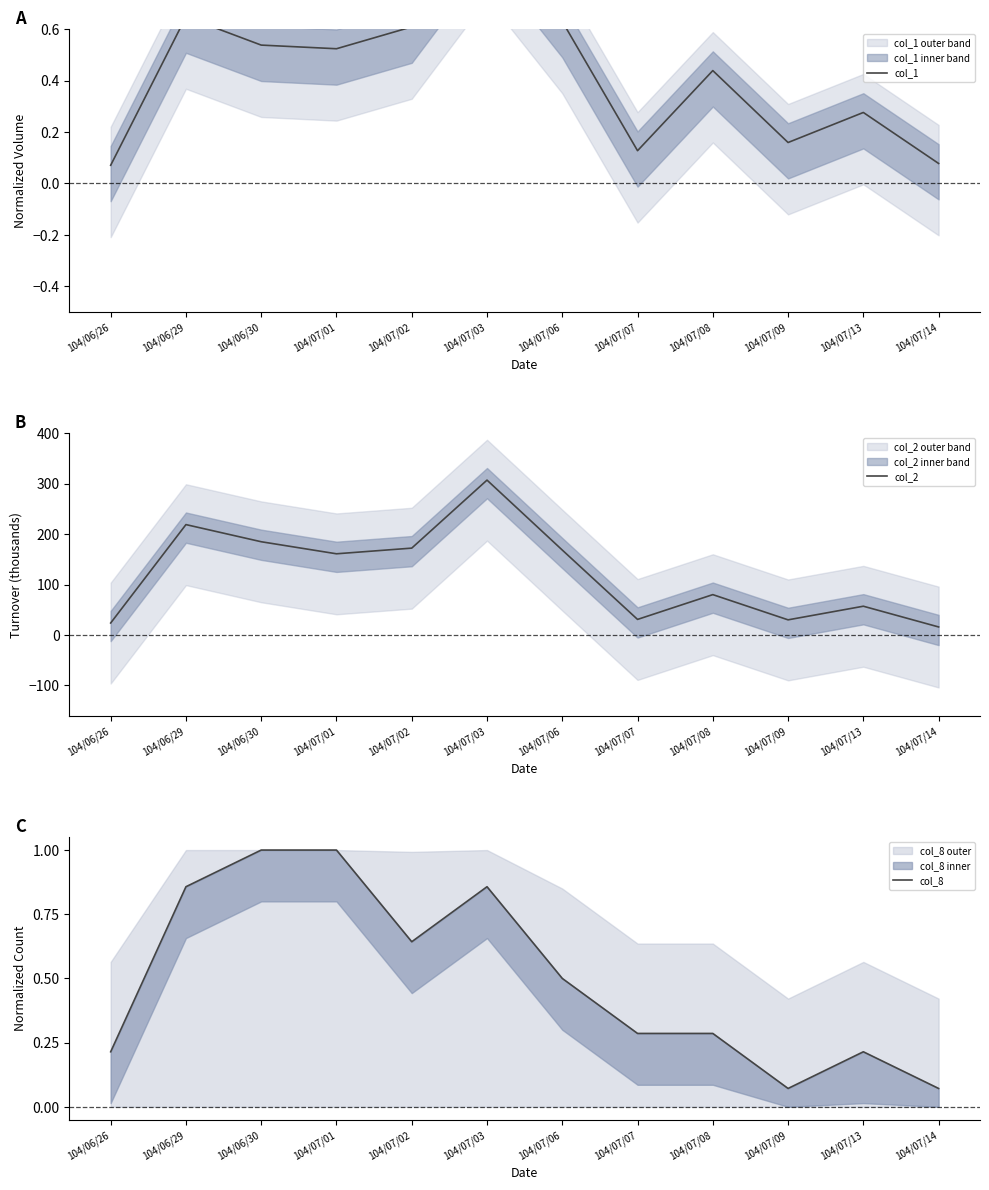

True or false: col_2 and col_8 cross at least once.

False